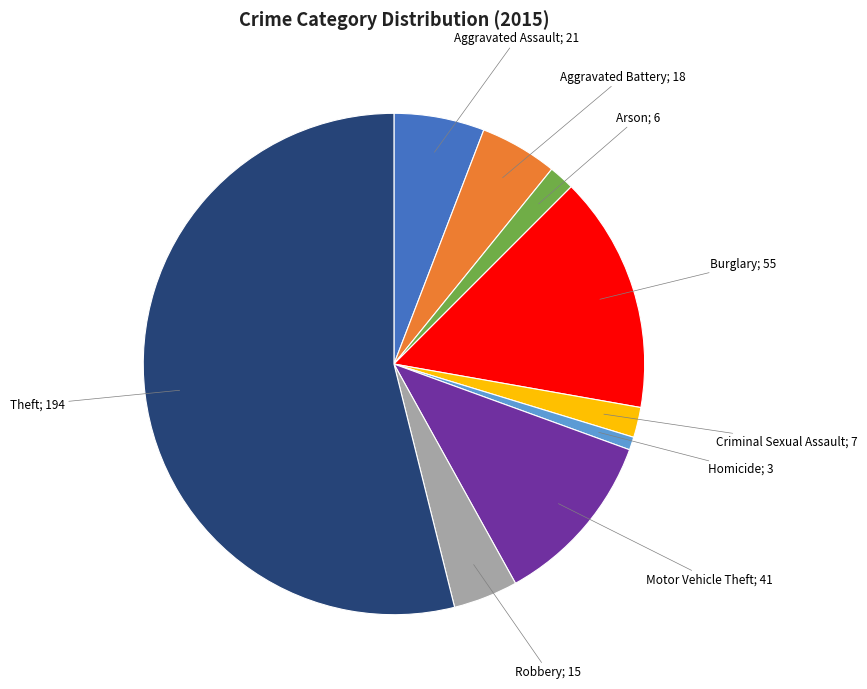

How many slices are in this pie chart?

9